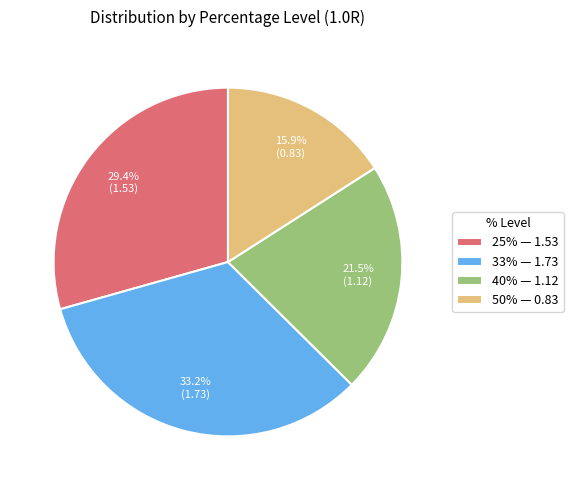

The 25% slice represents 18% of the pie. True or false?

False